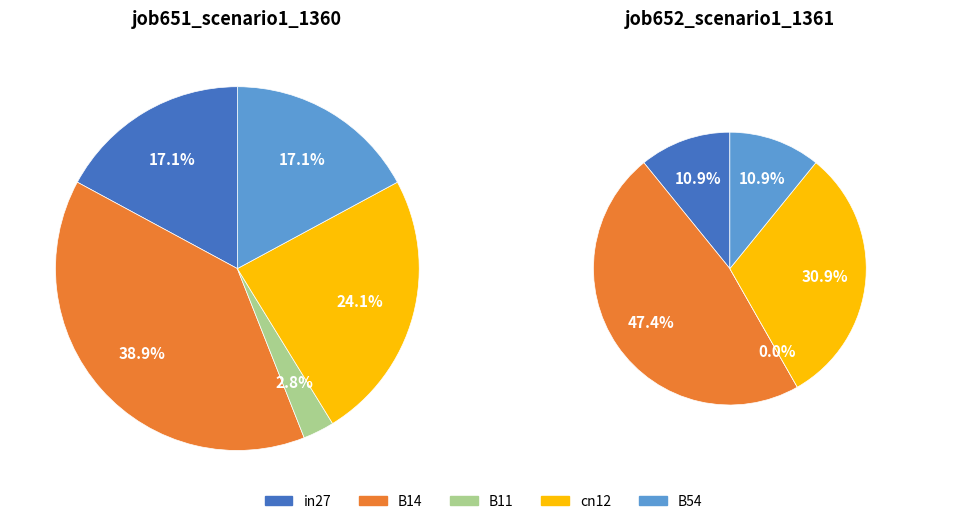

Which series has the largest range (max minus min)?

job652_scenario1_1361